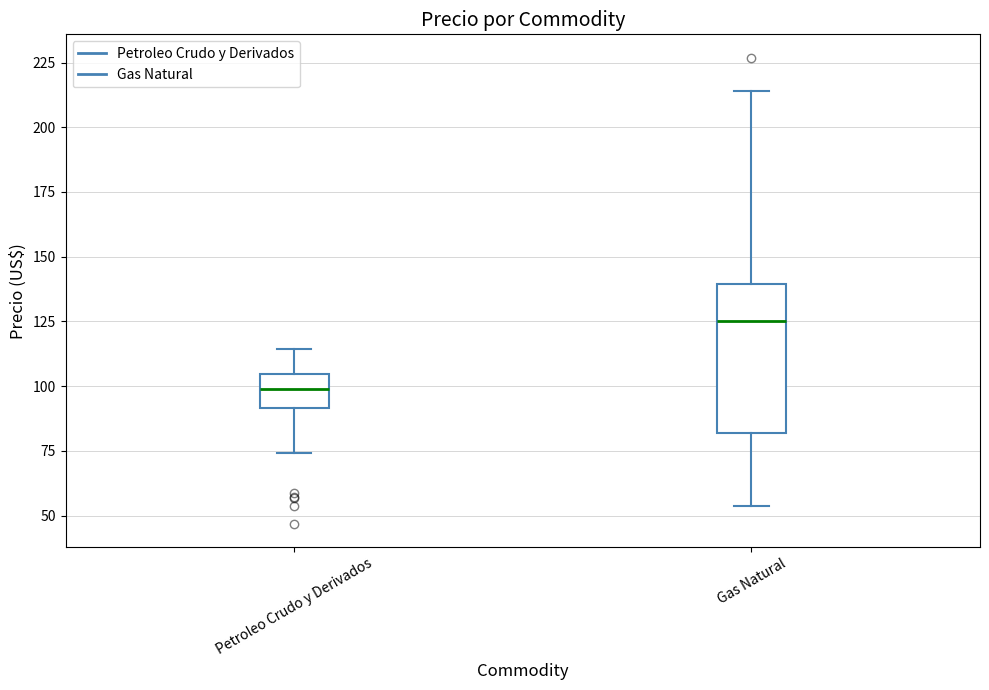

Reading left to right, read every box against the y-axis: the position of its median line, the range the box covers, and the ends of its whiskers. The values are not printed on the chart, so give them approximately, as read against the axis.

Petroleo Crudo y Derivados: median 100, box 90 to 105, whiskers 75 to 115
Gas Natural: median 125, box 80 to 140, whiskers 55 to 215